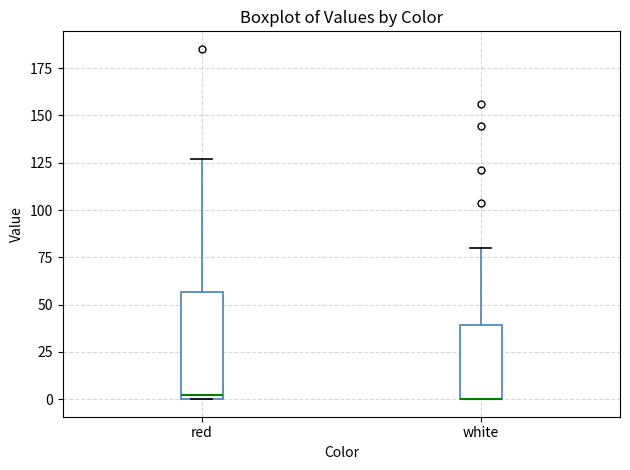

Comparing the boxes themselves (not the whiskers), which one is the tallest?

red